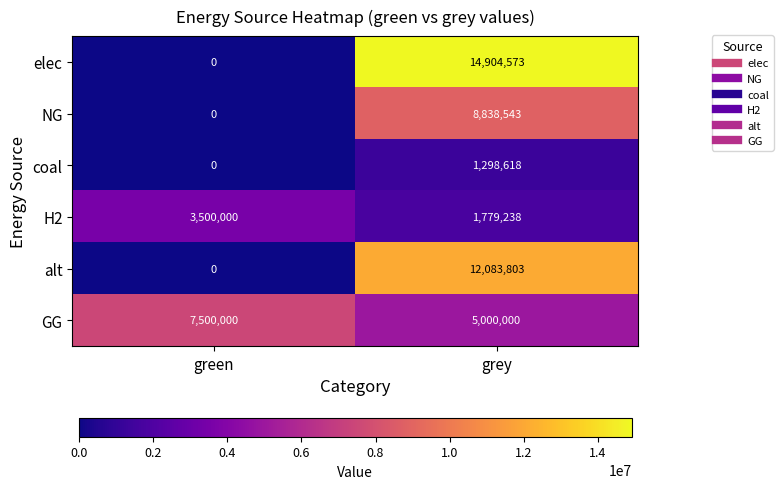

Which series has the largest total across all categories?

elec